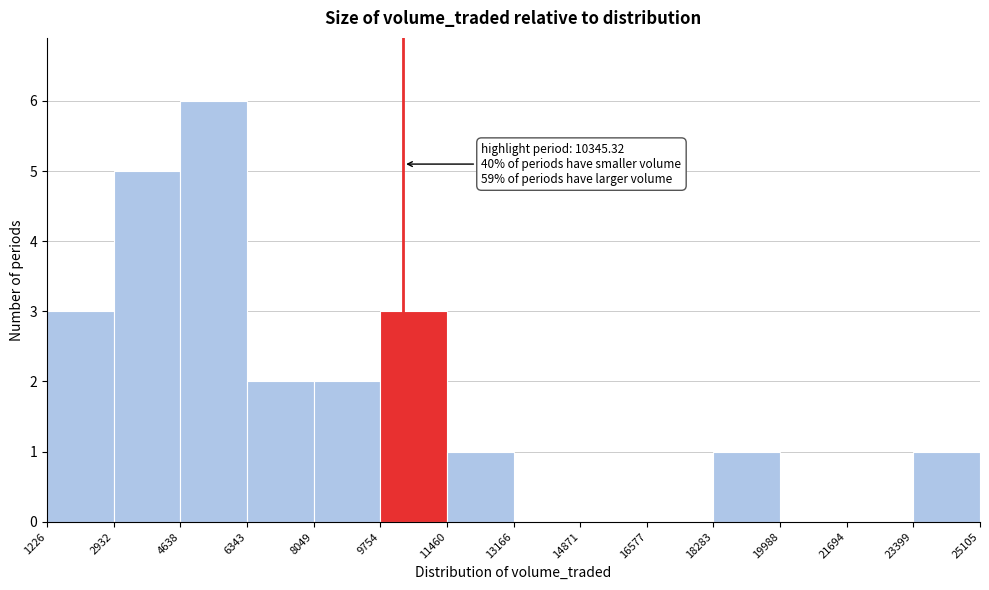

Which range on the x-axis has the tallest bar?

4638 to 6343